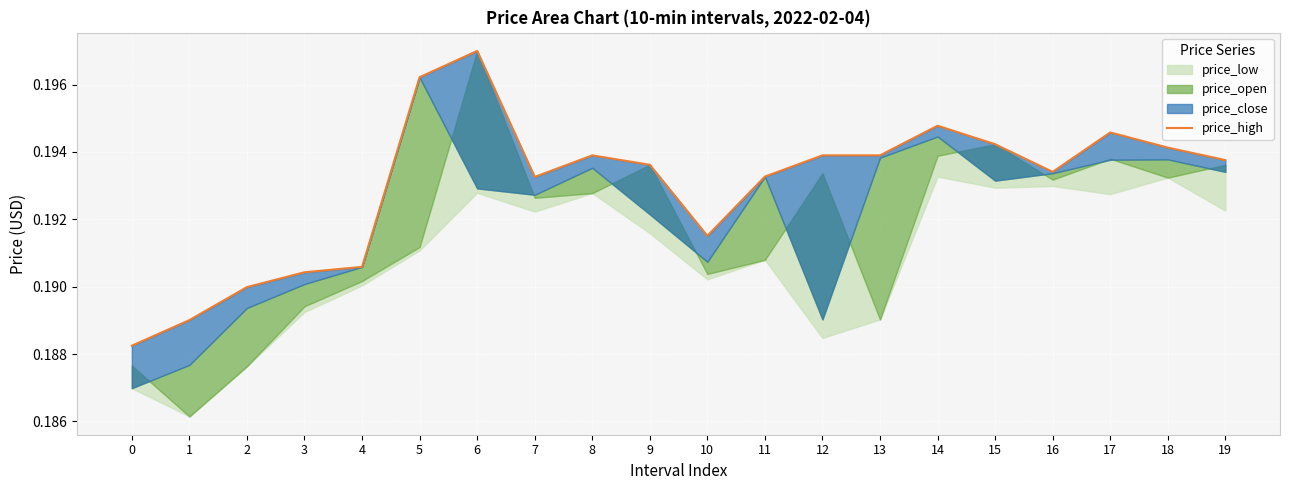

Reading left to right, what are all the values shown in this chart?

0=0.2	1=0.2	2=0.2	3=0.2	4=0.2	5=0.2	6=0.2	7=0.2	8=0.2	9=0.2	10=0.2	11=0.2	12=0.2	13=0.2	14=0.2	15=0.2	16=0.2	17=0.2	18=0.2	19=0.2